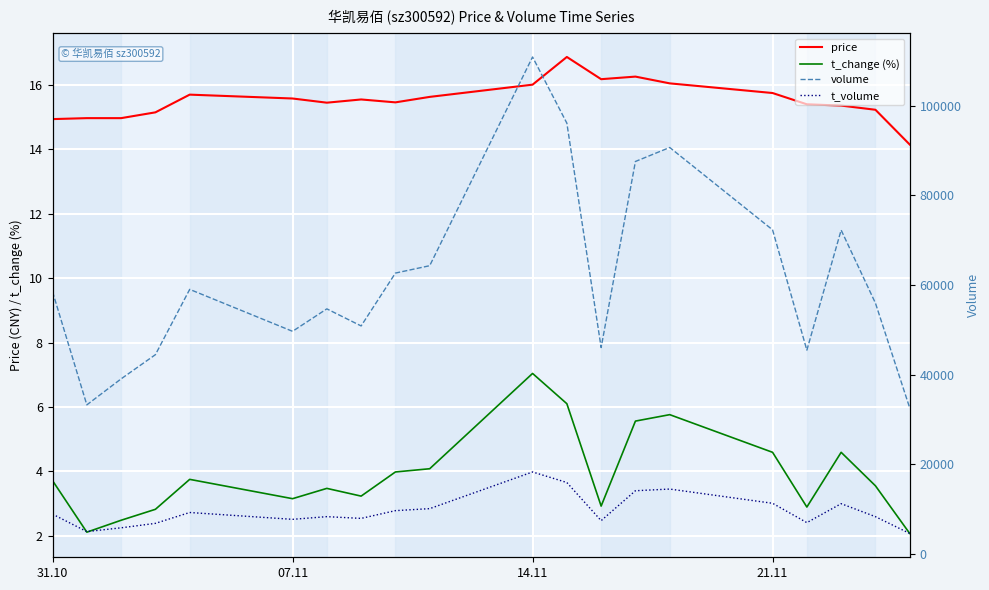

What is the minimum value for t_change (%)?

2.1